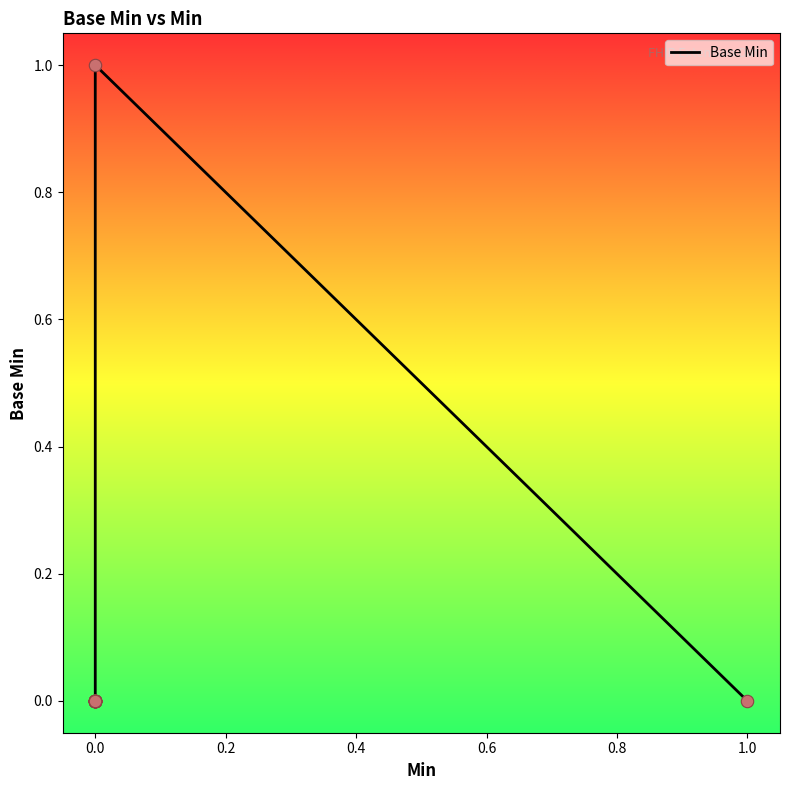

Which has a higher value, 0.8 or 15?

15